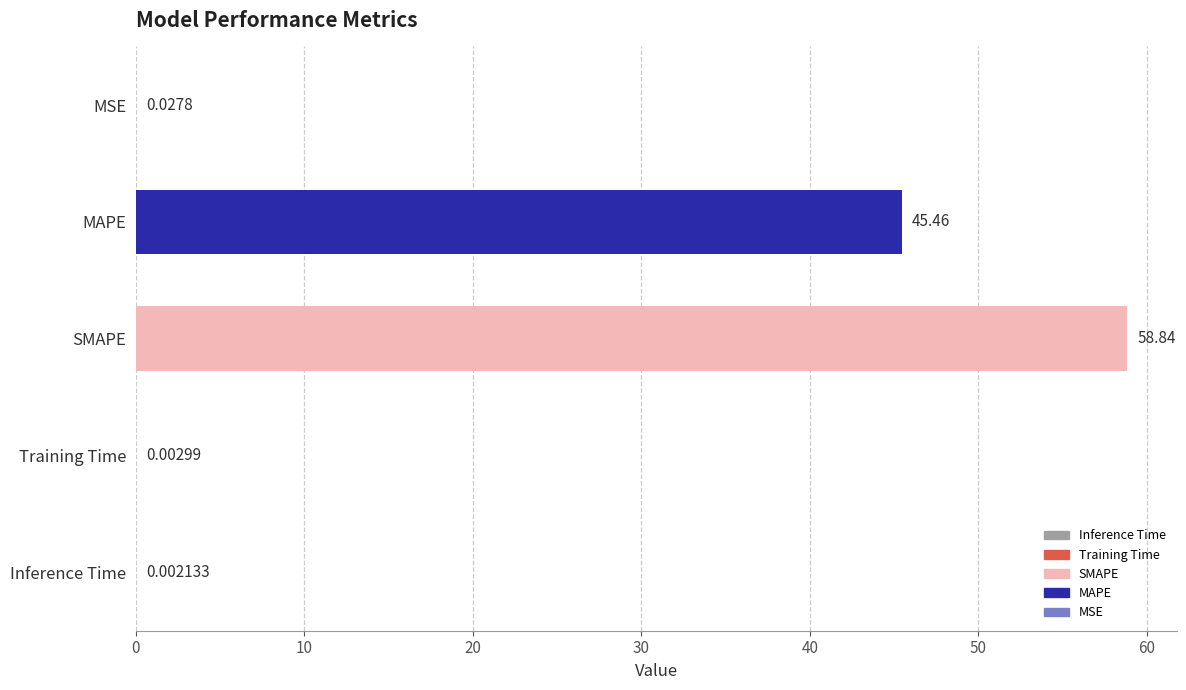

What is the sum of the values at MAPE and Inference Time?

45.5